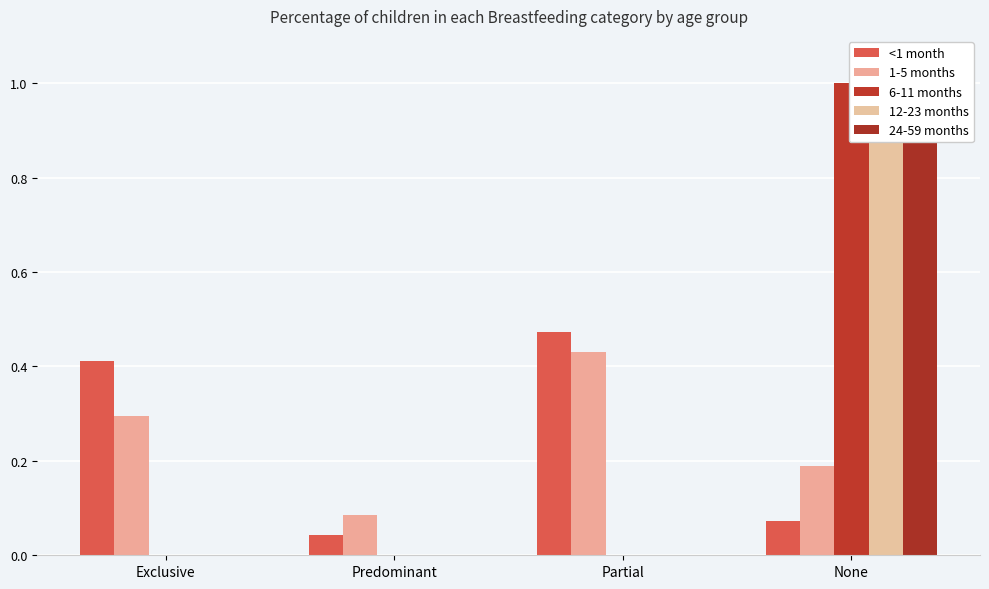

Rank the series by their maximum value, from highest to lowest.

6-11 months, 12-23 months, 24-59 months, <1 month, 1-5 months